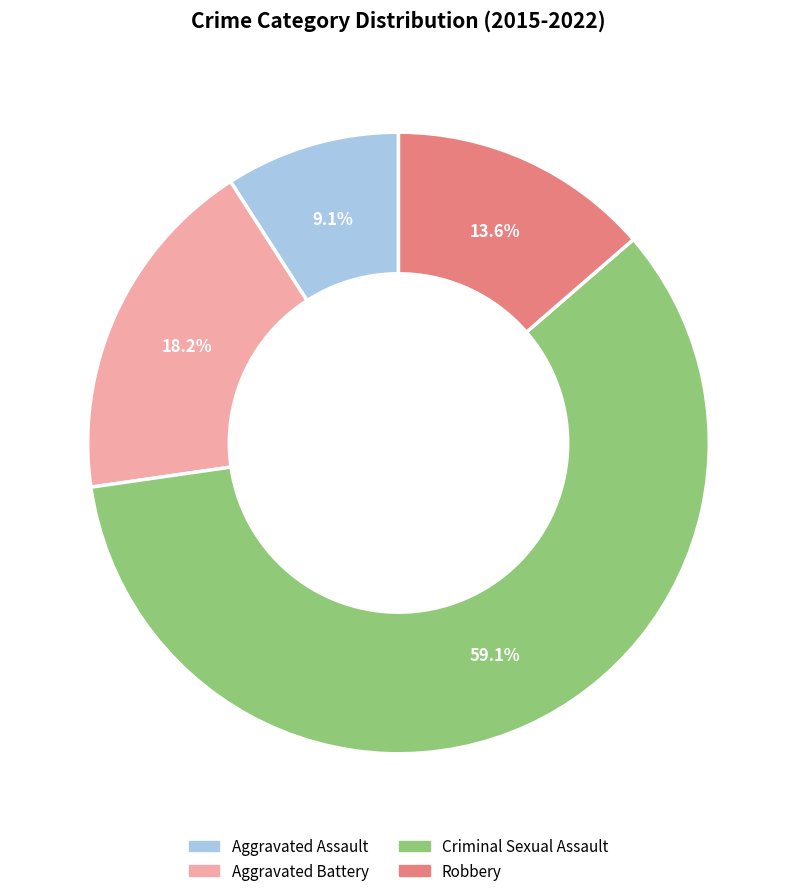

What percentage is the Criminal Sexual Assault slice, to the nearest percent?

59%